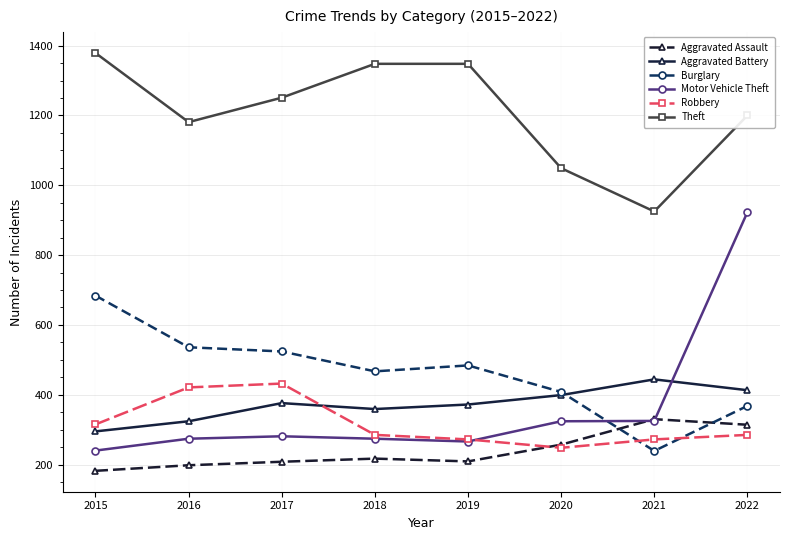

What is the difference between the maximum and minimum values in the Robbery series?

184